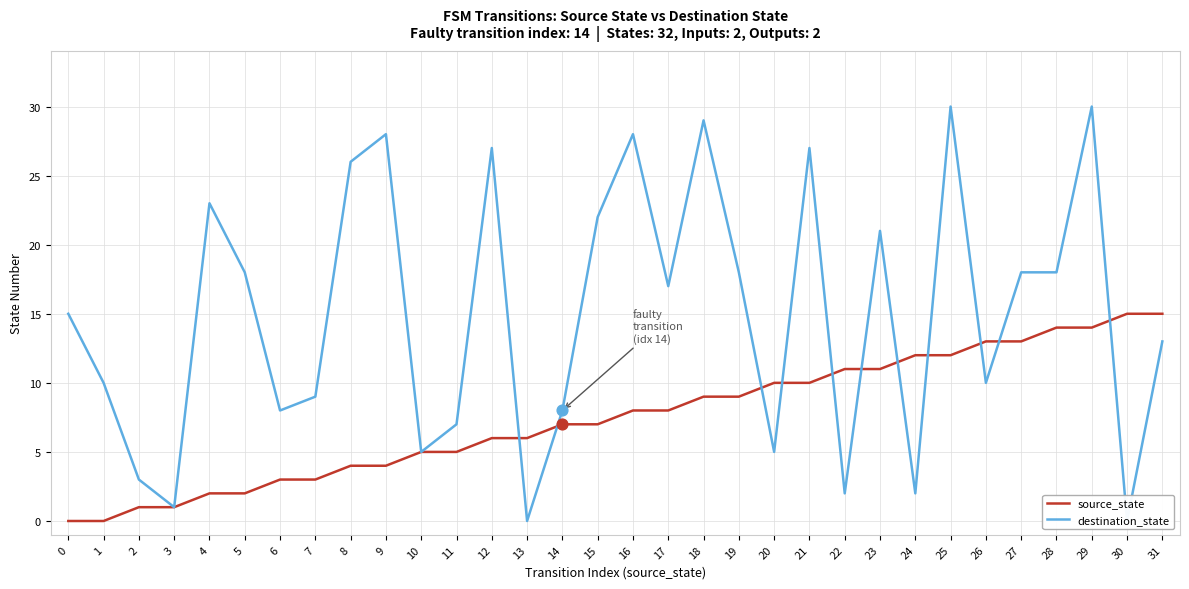

At how many categories does at least one series exceed 6?

28